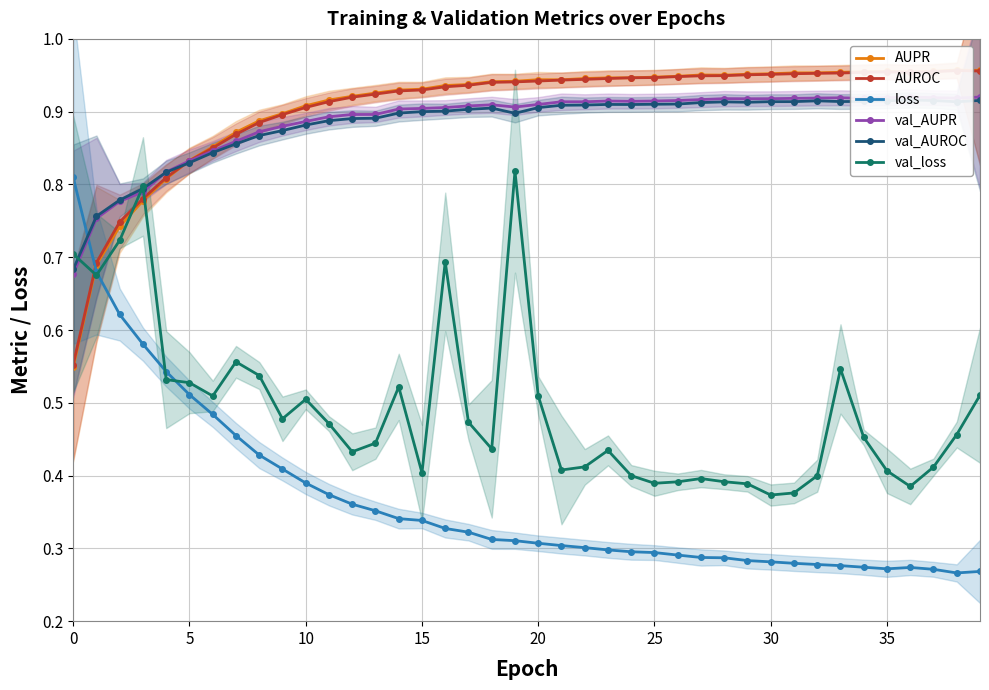

What is the label of the 8th point from the right?

32